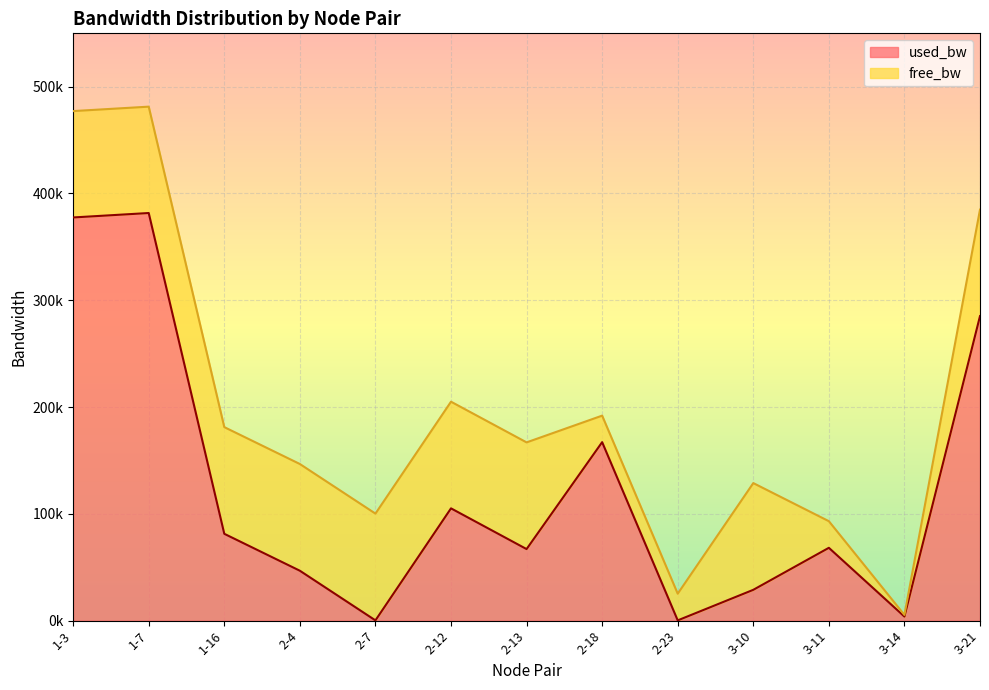

Is it true that the value at 3-14 is 3768.9?

True